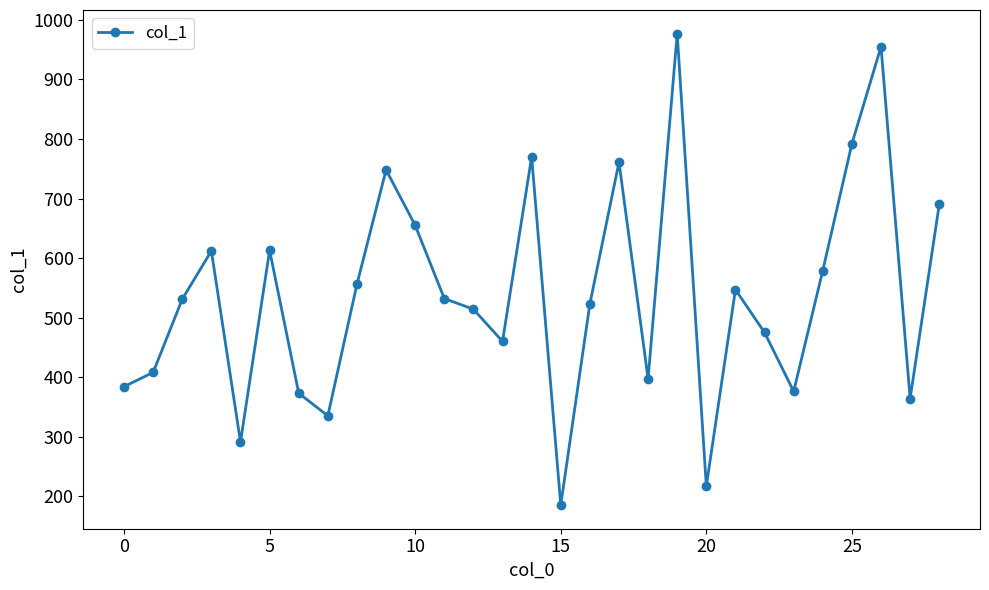

What is the minimum value shown in the chart?

185